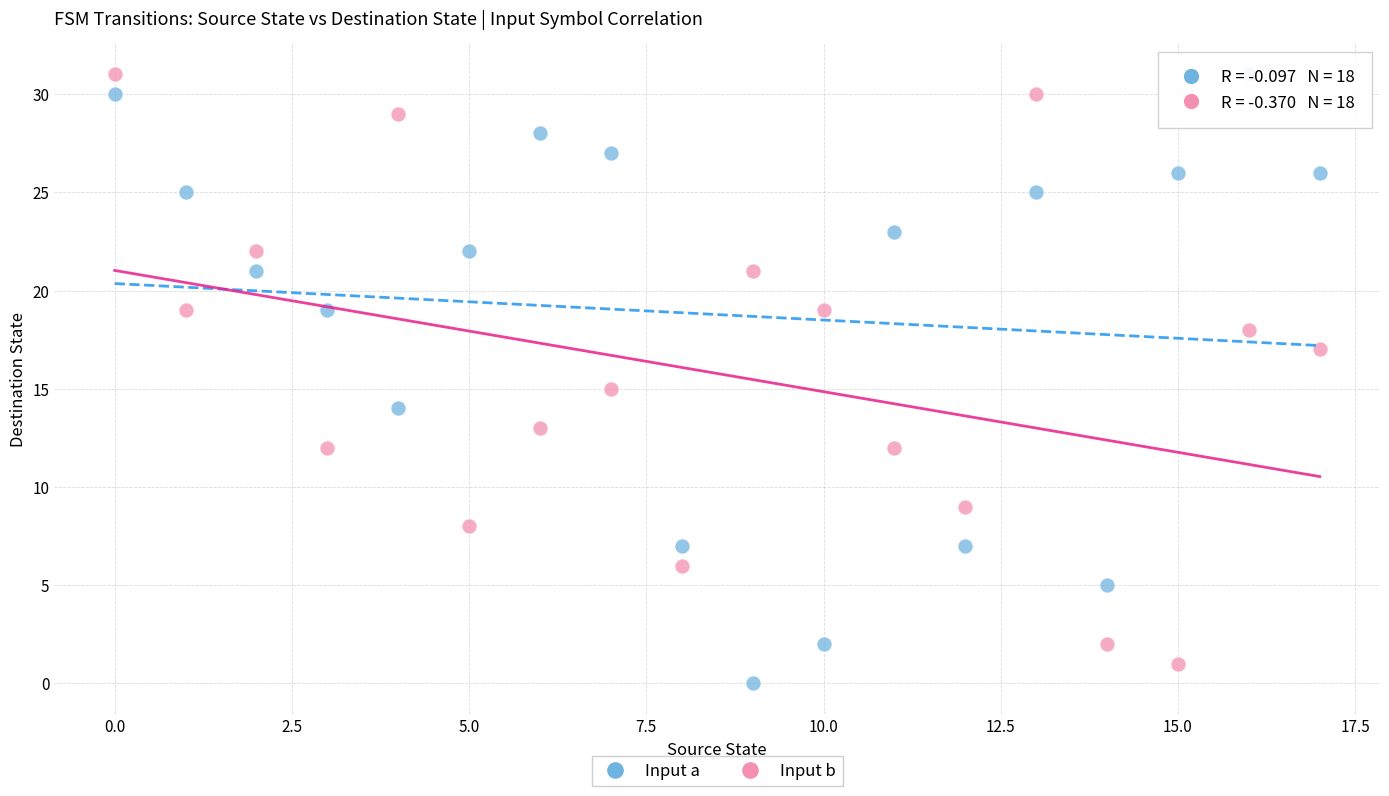

Across all data points, what is the range of Y values (max minus min)?

31